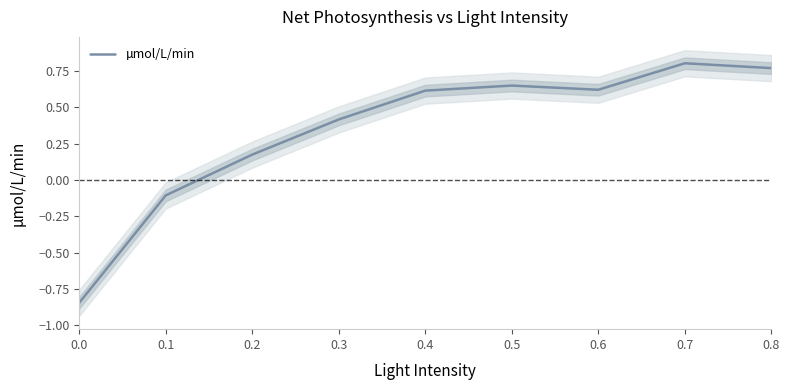

How many interior local peaks (higher than both neighbors) does the data have?

2